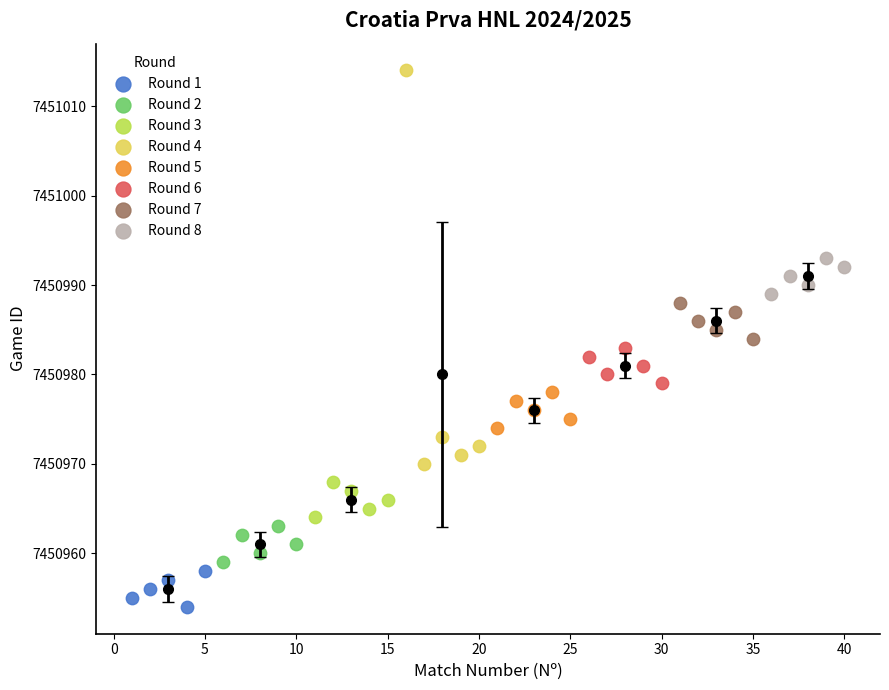

Which series has the widest spread of Y values?

Round 4